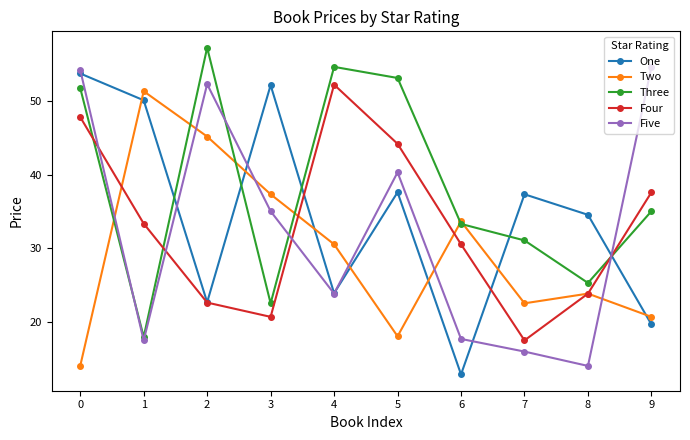

What is the average value of the Three series?

38.2